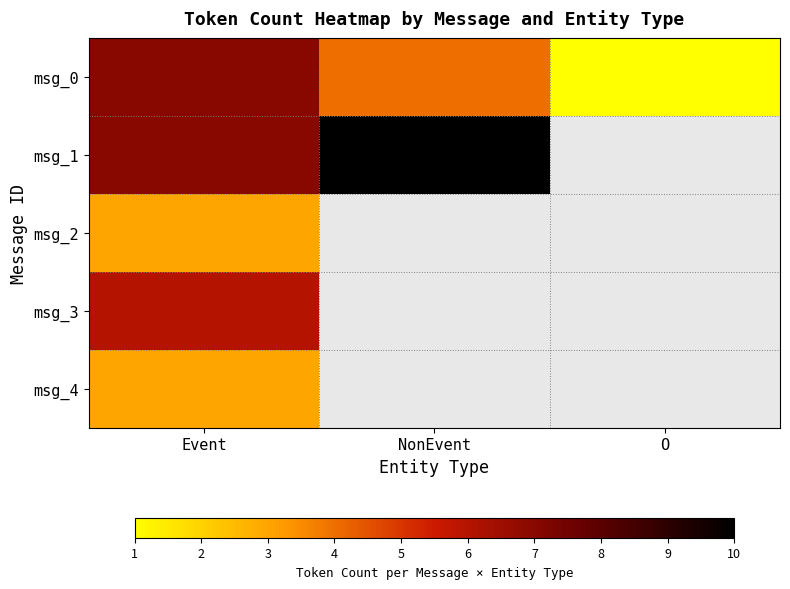

At which label is msg_1 closest to 8?

Event